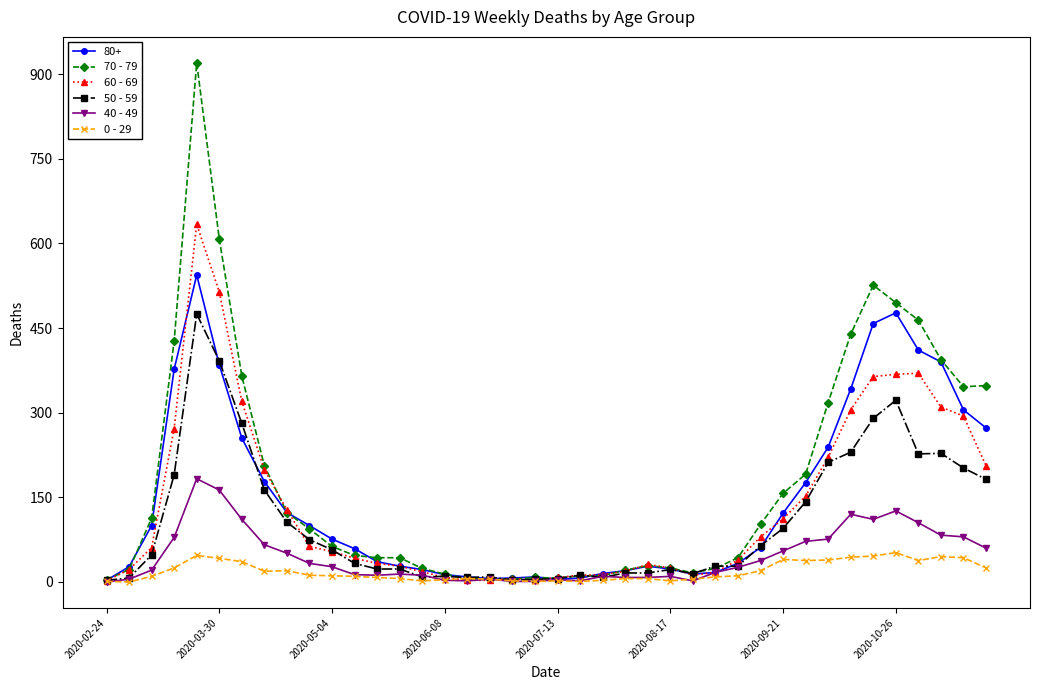

What is the sum of all 70 - 79 values?

7107